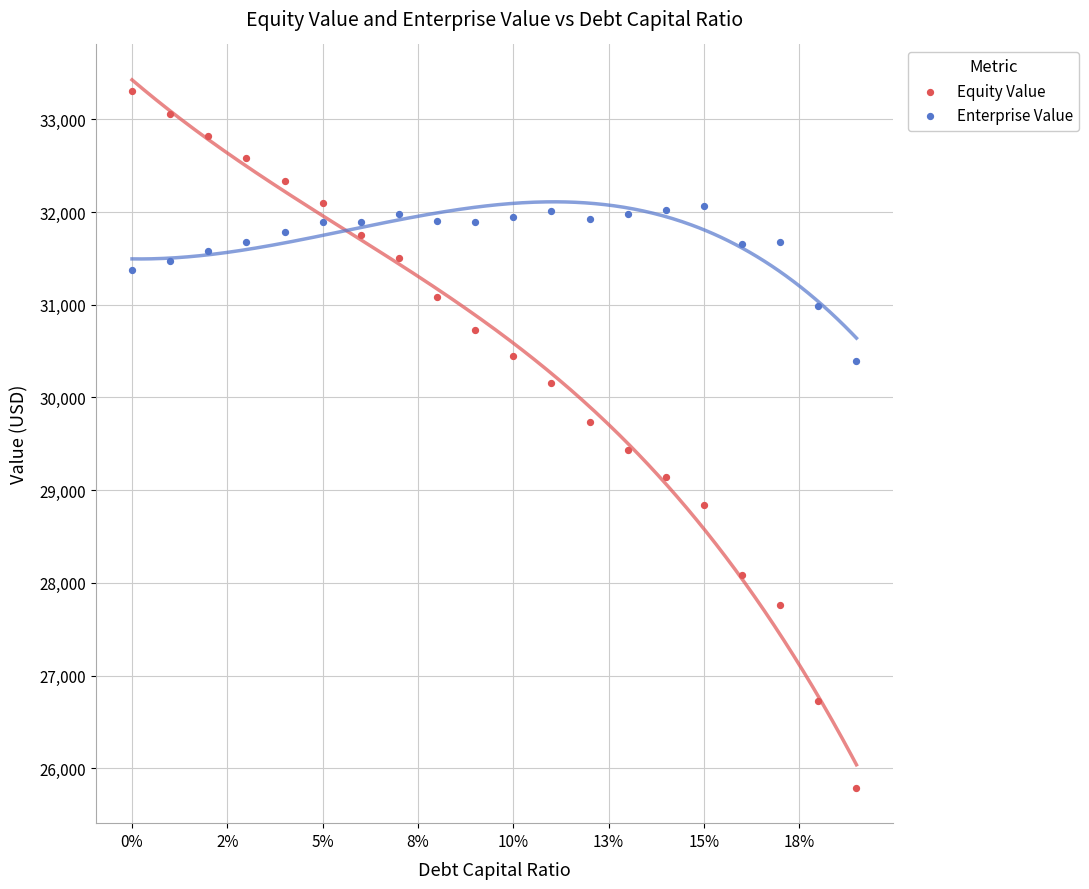

What are all the series names shown in the legend?

Equity Value, Enterprise Value